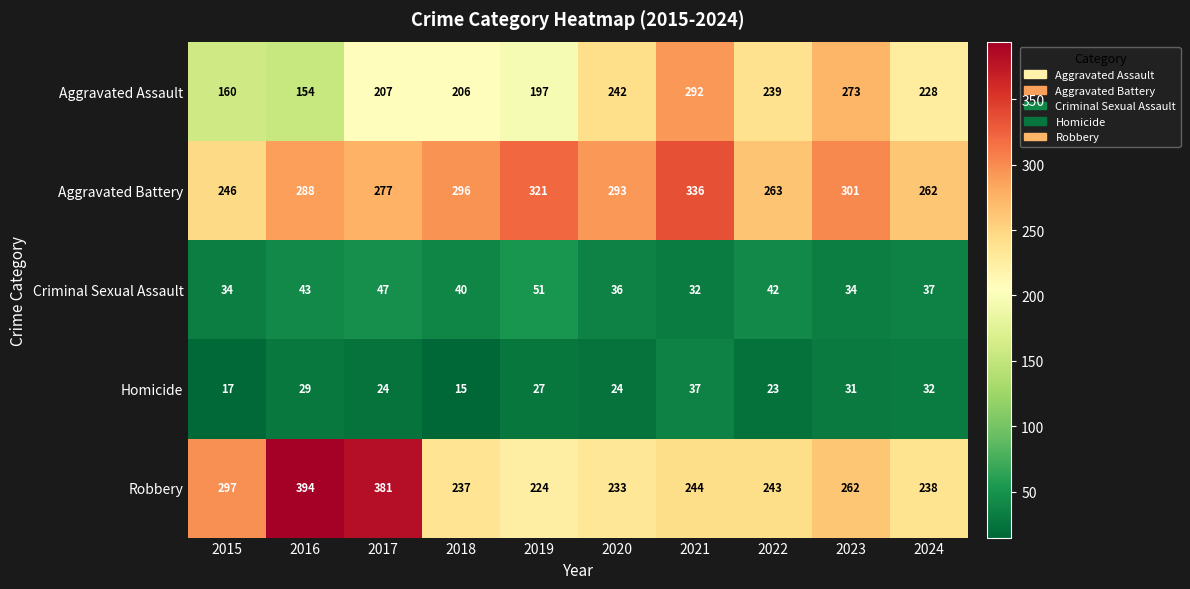

True or false: Aggravated Assault has a value of 421 at 2020.

False